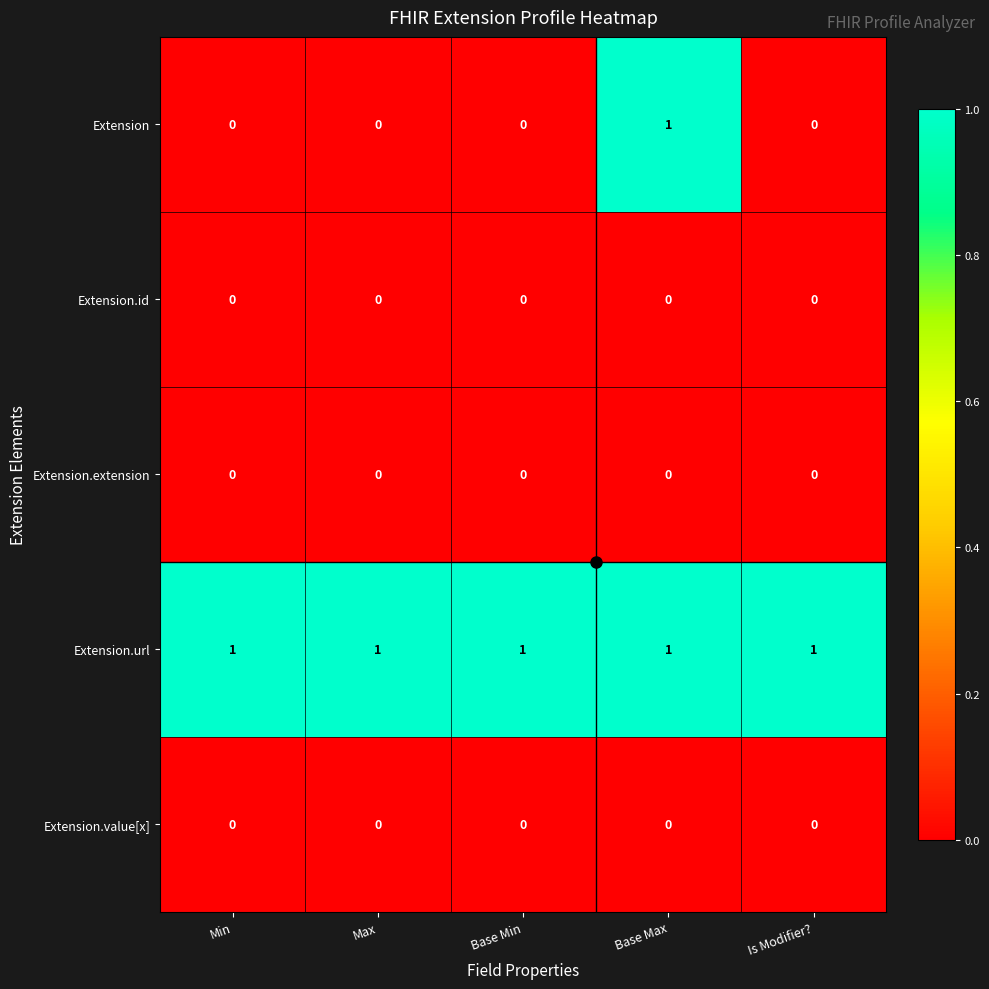

At which label does Extension reach its peak?

Base Max